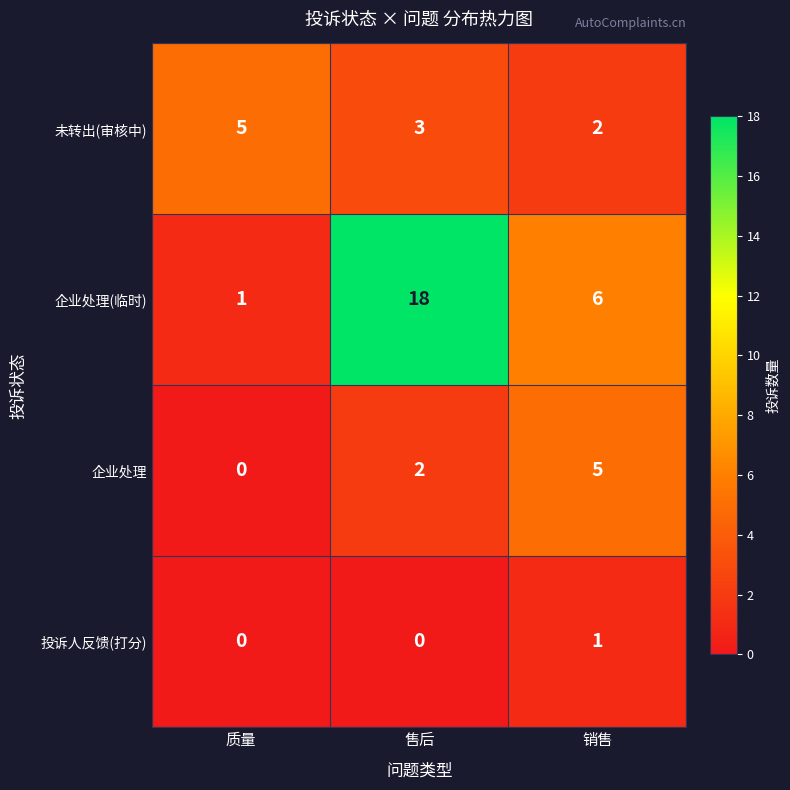

Count the number of data series in this chart.

4